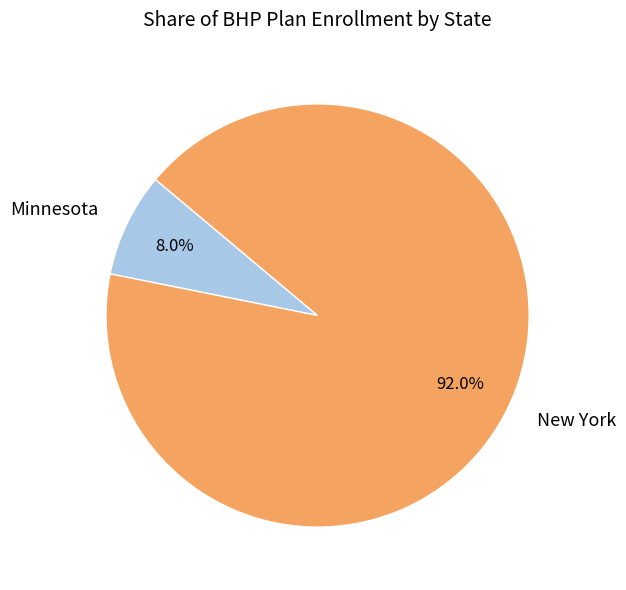

How many segments does this pie chart have?

2